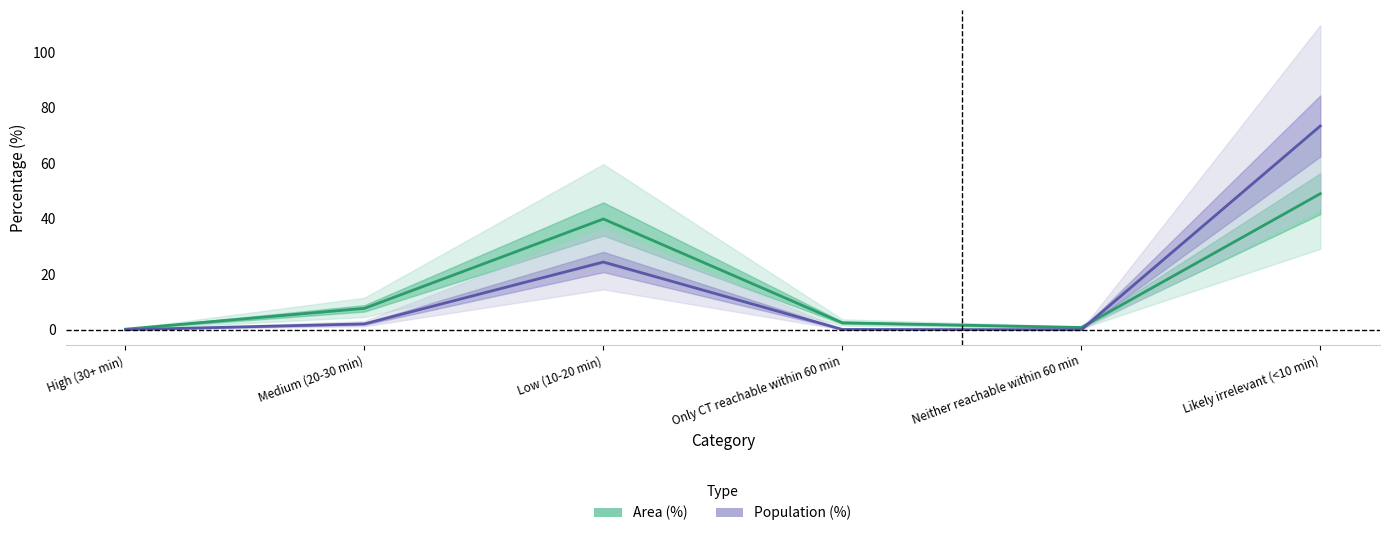

What position from the right is Likely irrelevant (<10 min)?

1